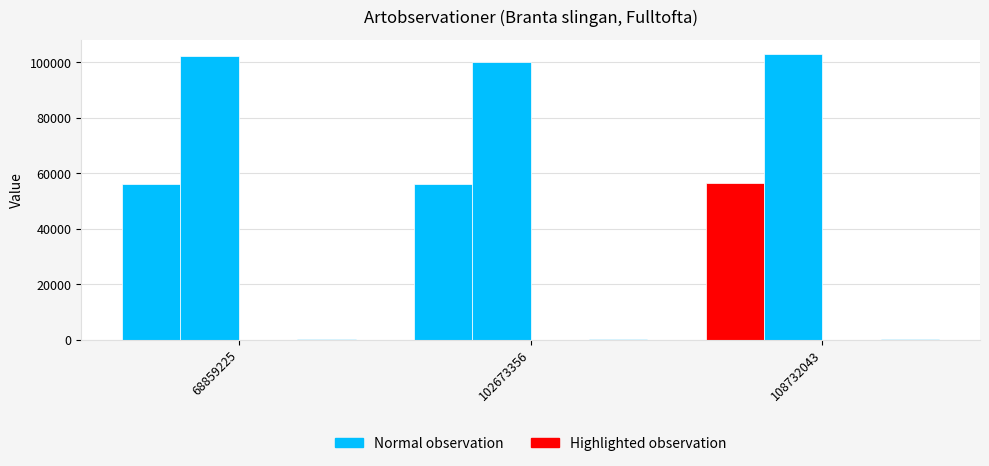

Reading left to right, list all the values displayed in this chart.

Taxonsorteringsordning: 68859225=56315	102673356=56286	108732043=56632
TaxonId: 68859225=102110	102673356=100001	108732043=103012
Antal: 68859225=1	102673356=1	108732043=1
Noggrannhet: 68859225=182	102673356=182	108732043=182